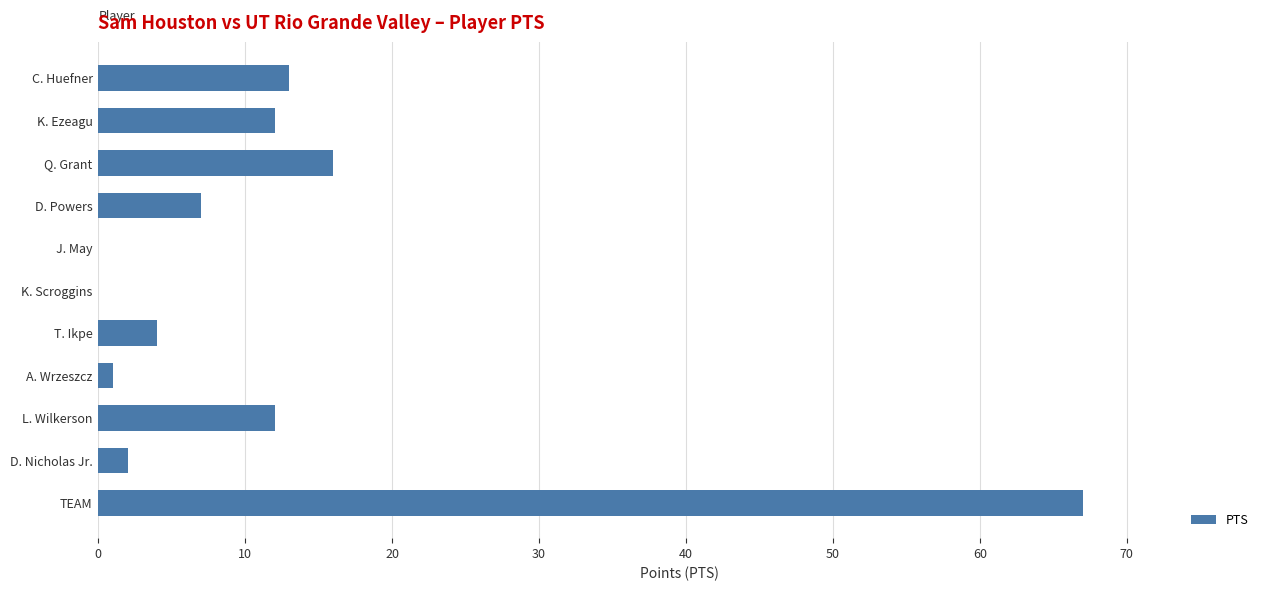

What is the sum of the values at T. Ikpe and J. May?

4